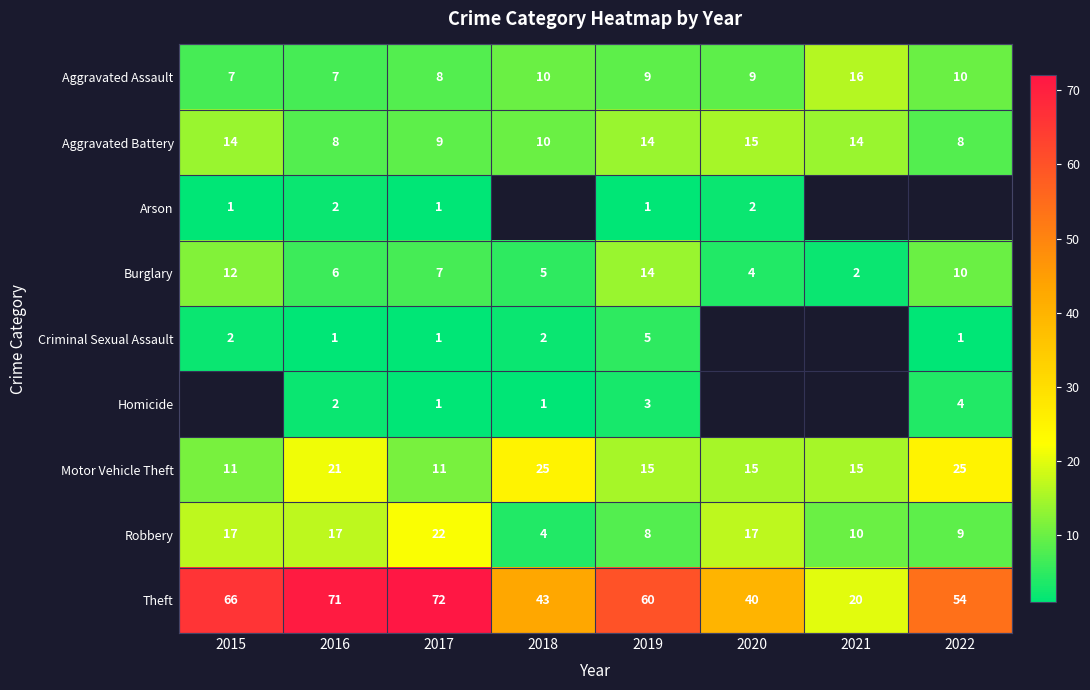

Between 2017 and 2019, which series saw the biggest shift?

Robbery